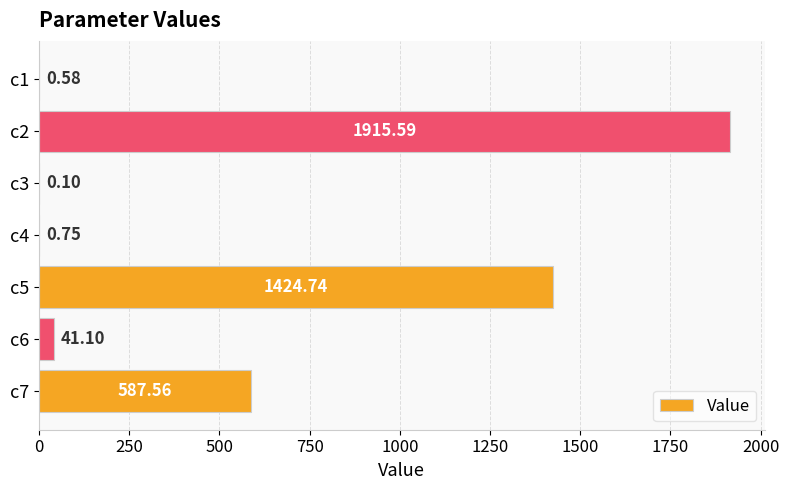

Which has a higher value, c4 or c5?

c5